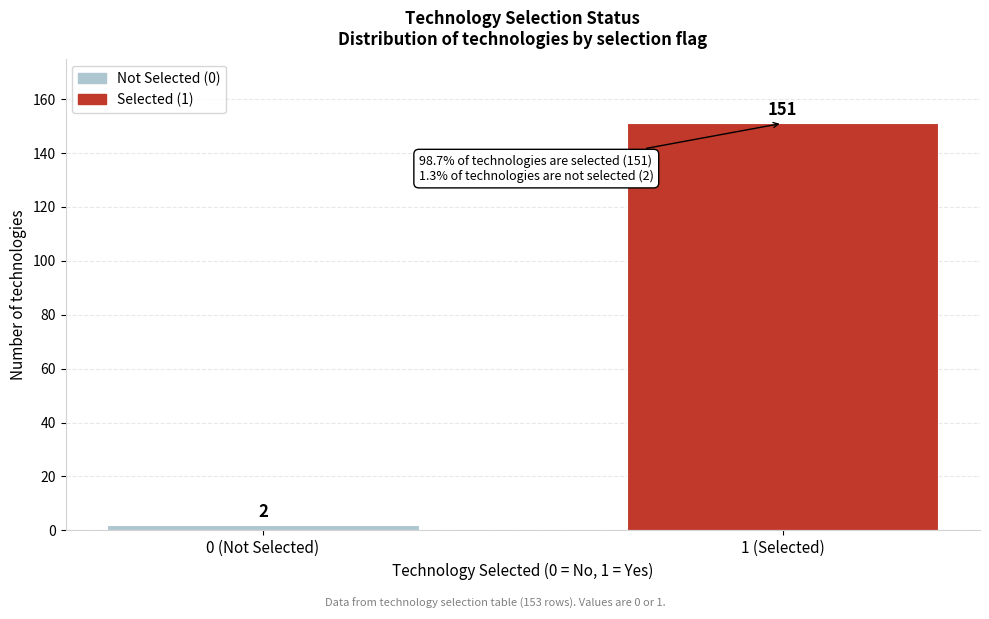

Reading left to right, what are all the values shown in this chart?

0 (Not Selected)=2	1 (Selected)=151